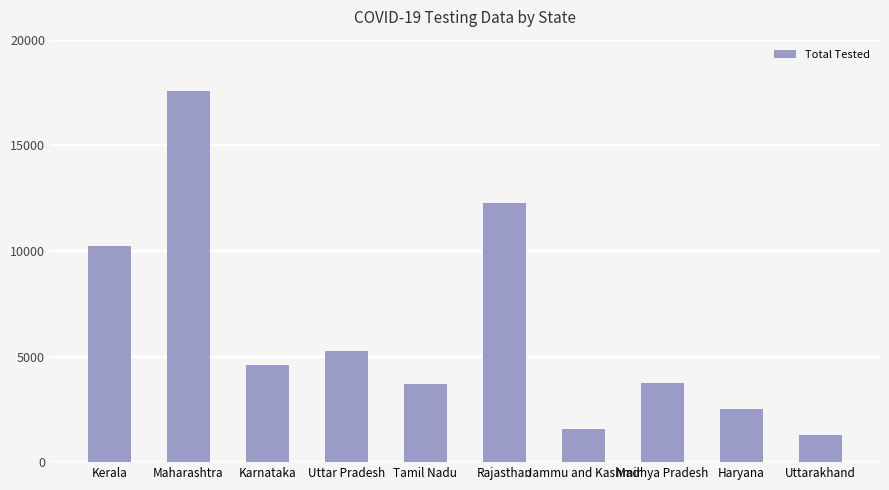

What is the average value?

6272